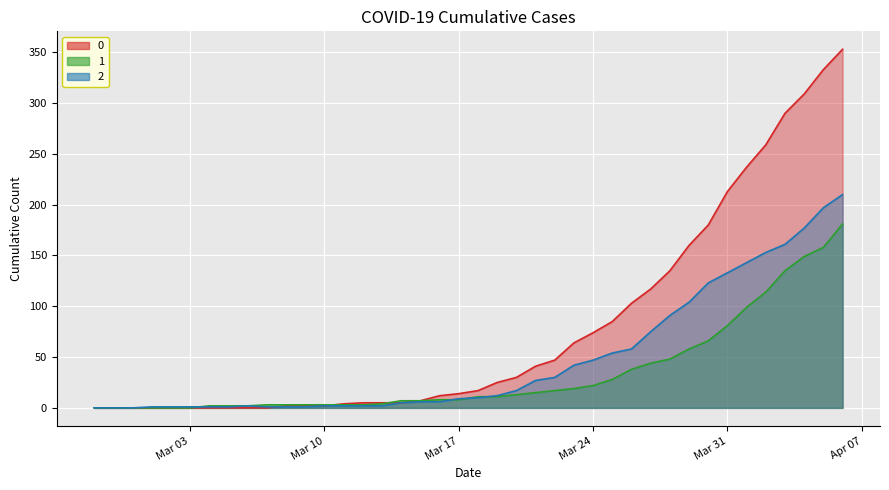

True or false: 2 and 0 intersect in this chart.

True